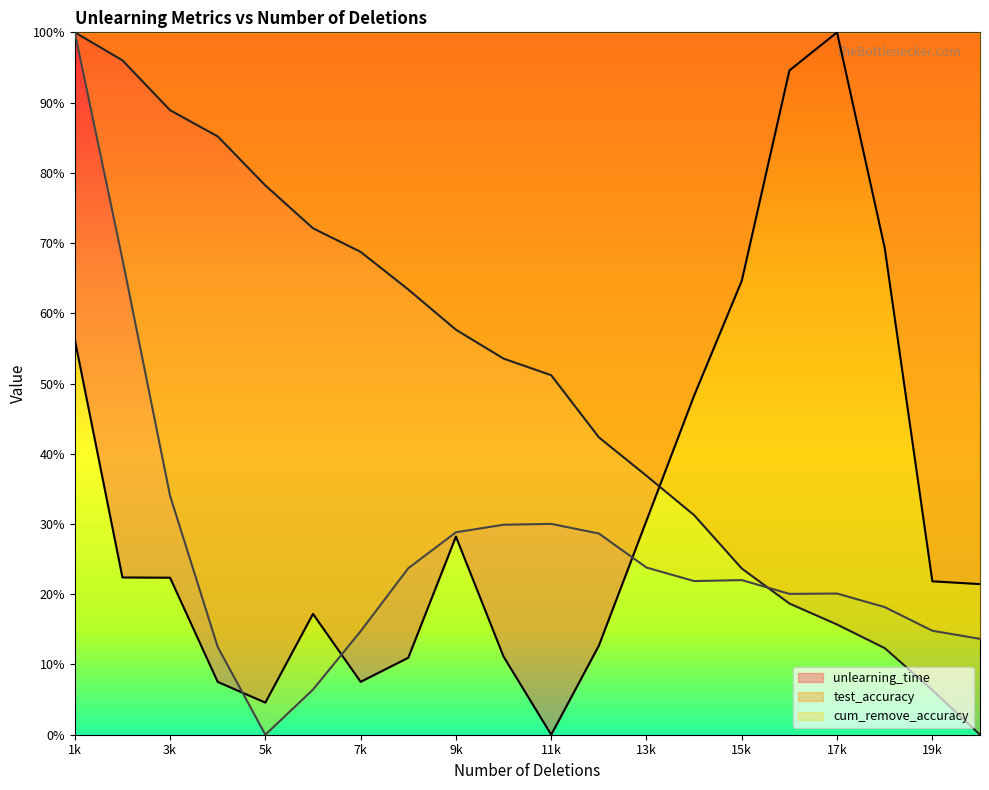

At how many categories does at least one series exceed 0?

20